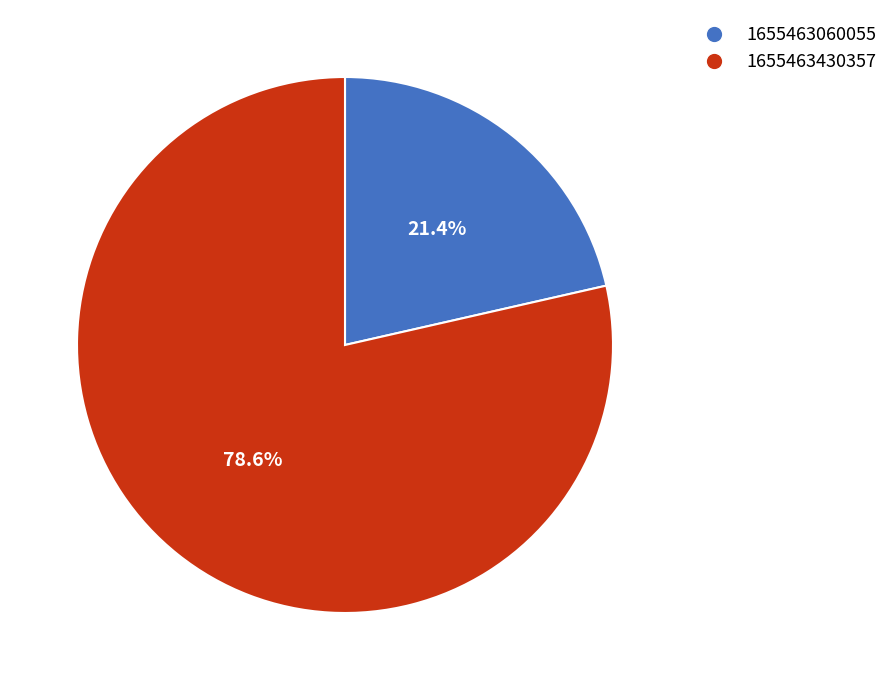

Which slice is the largest?

1655463430357